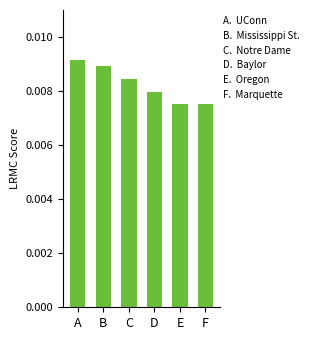

Which has a higher value, C or B?

B